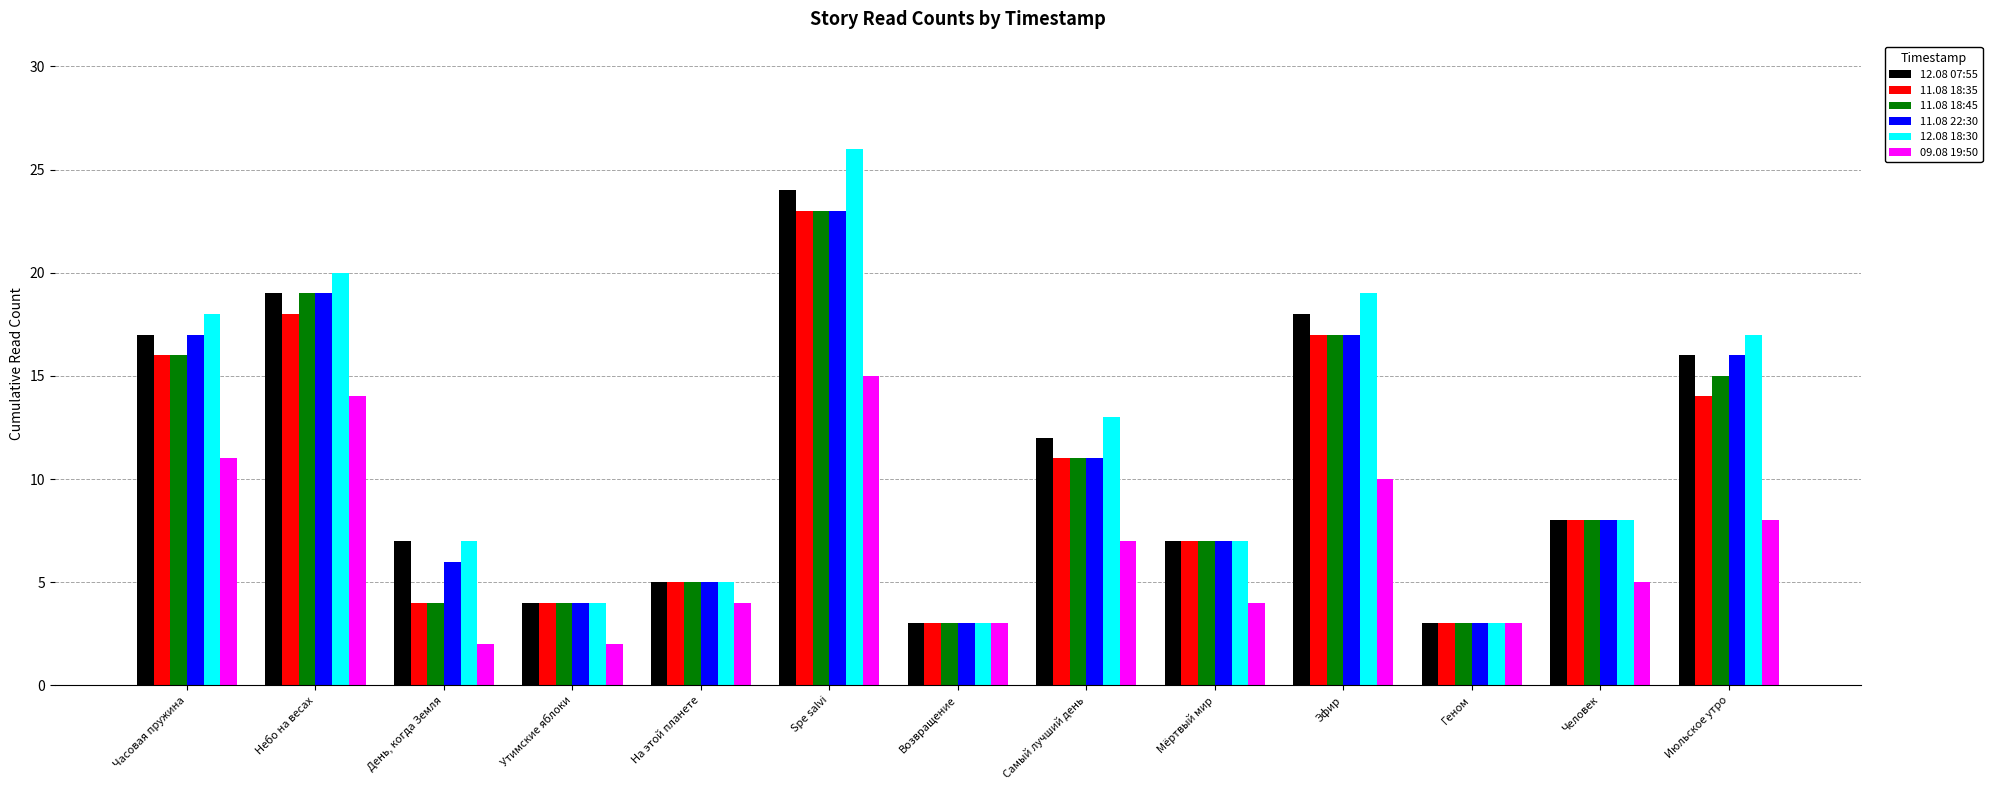

What is the greatest value displayed?

26